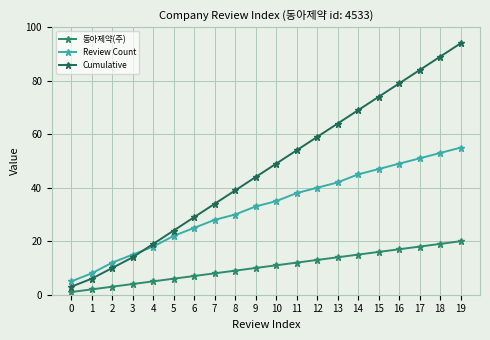

True or false: Review Count and 동아제약(주) intersect in this chart.

False